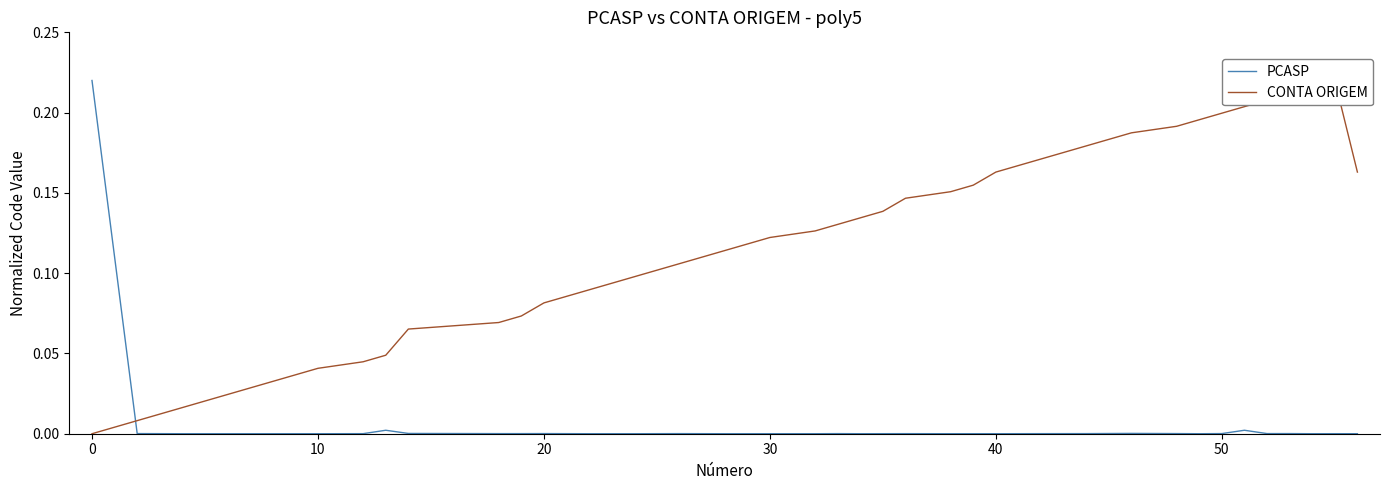

Which label corresponds to the smallest value in the chart?

10